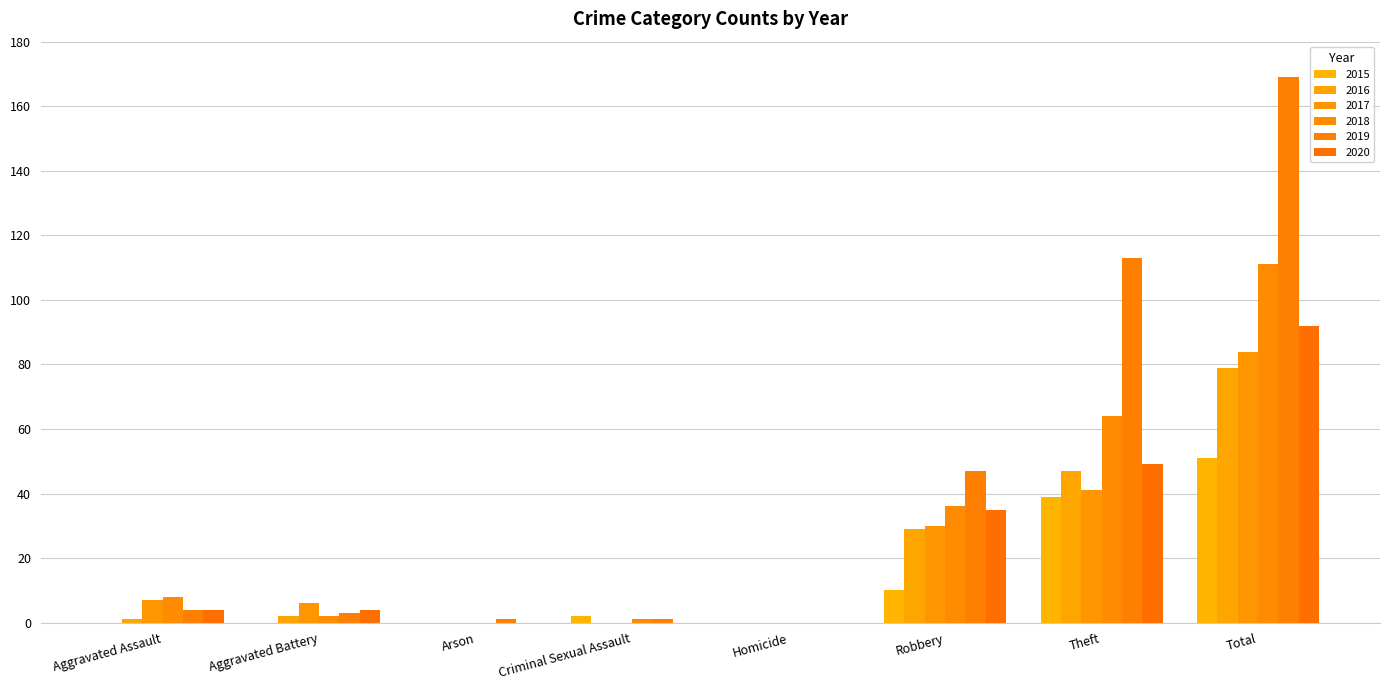

How many data points does each series have?

8